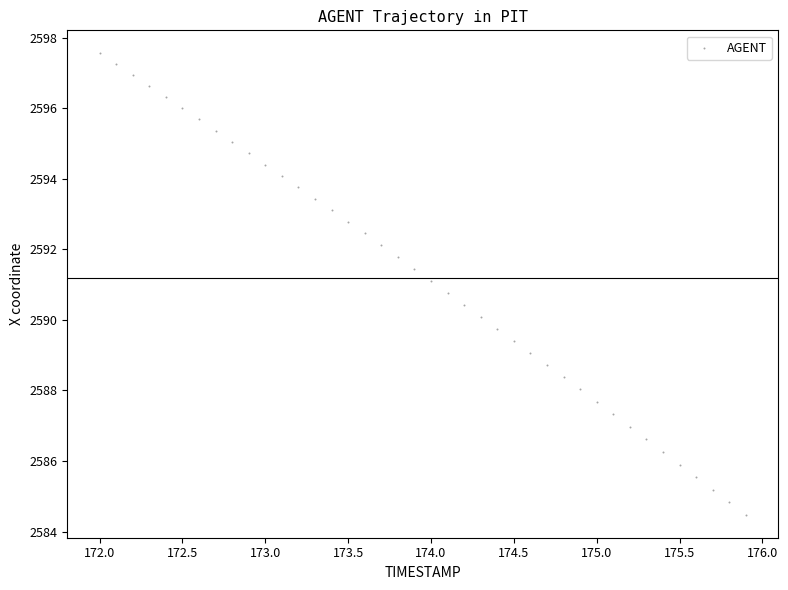

What is the range of Y values (max minus min)?

13.1